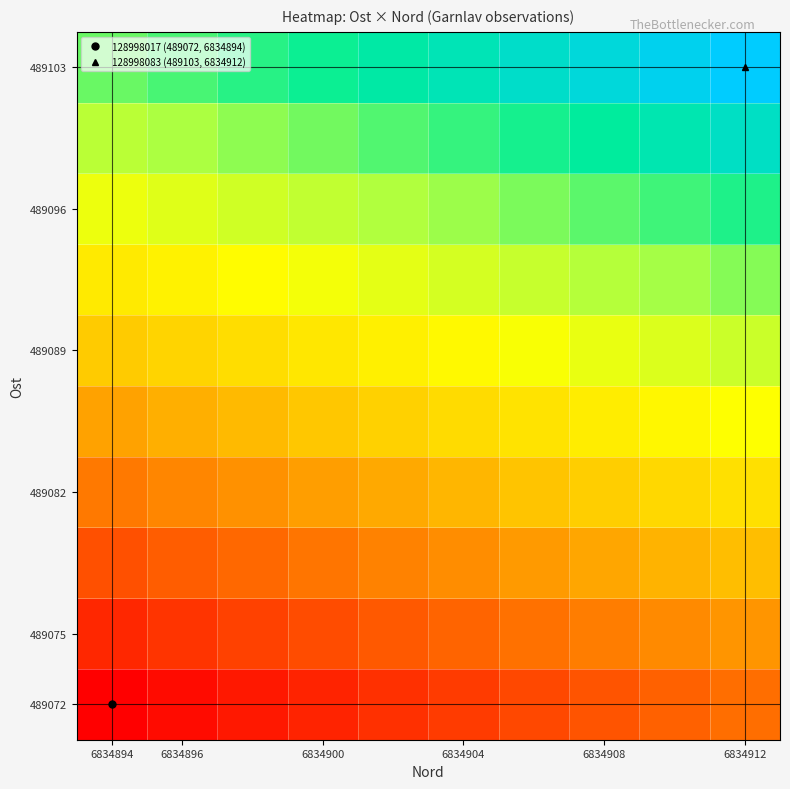

At which category is the sum across all series the highest?

6834912